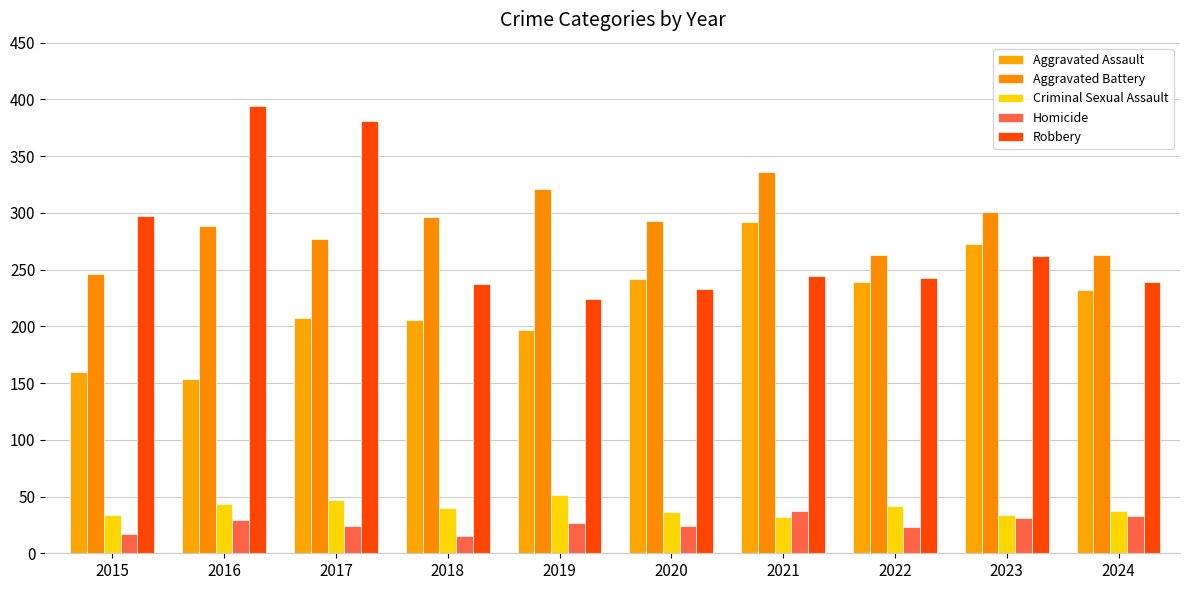

How many categories are shown in the chart?

10